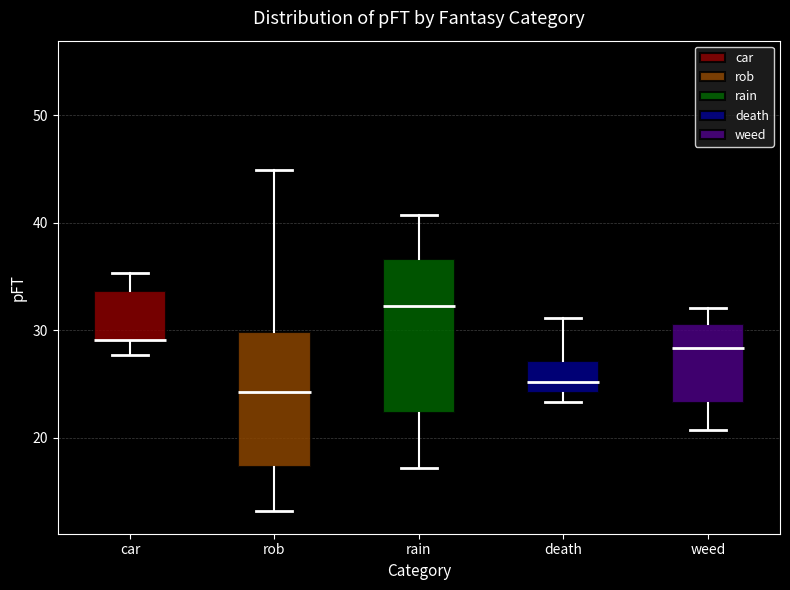

Comparing the boxes themselves (not the whiskers), which one is the tallest?

rain